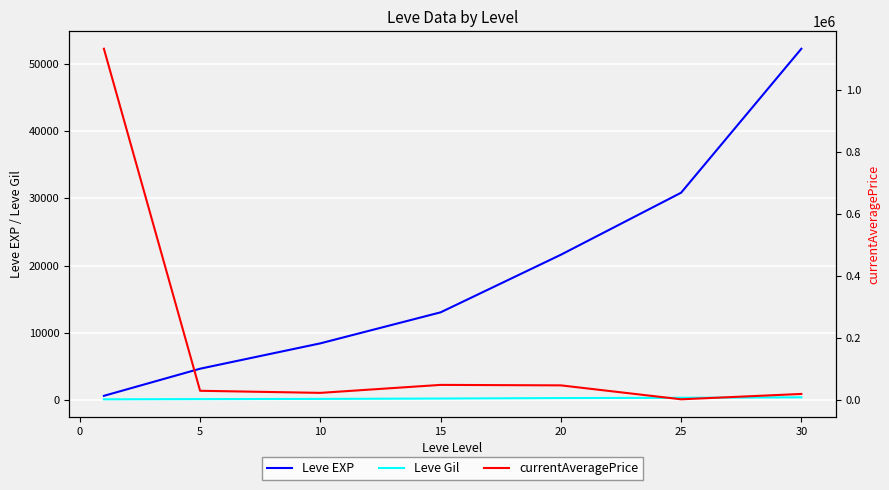

How many categories are shown in the chart?

7